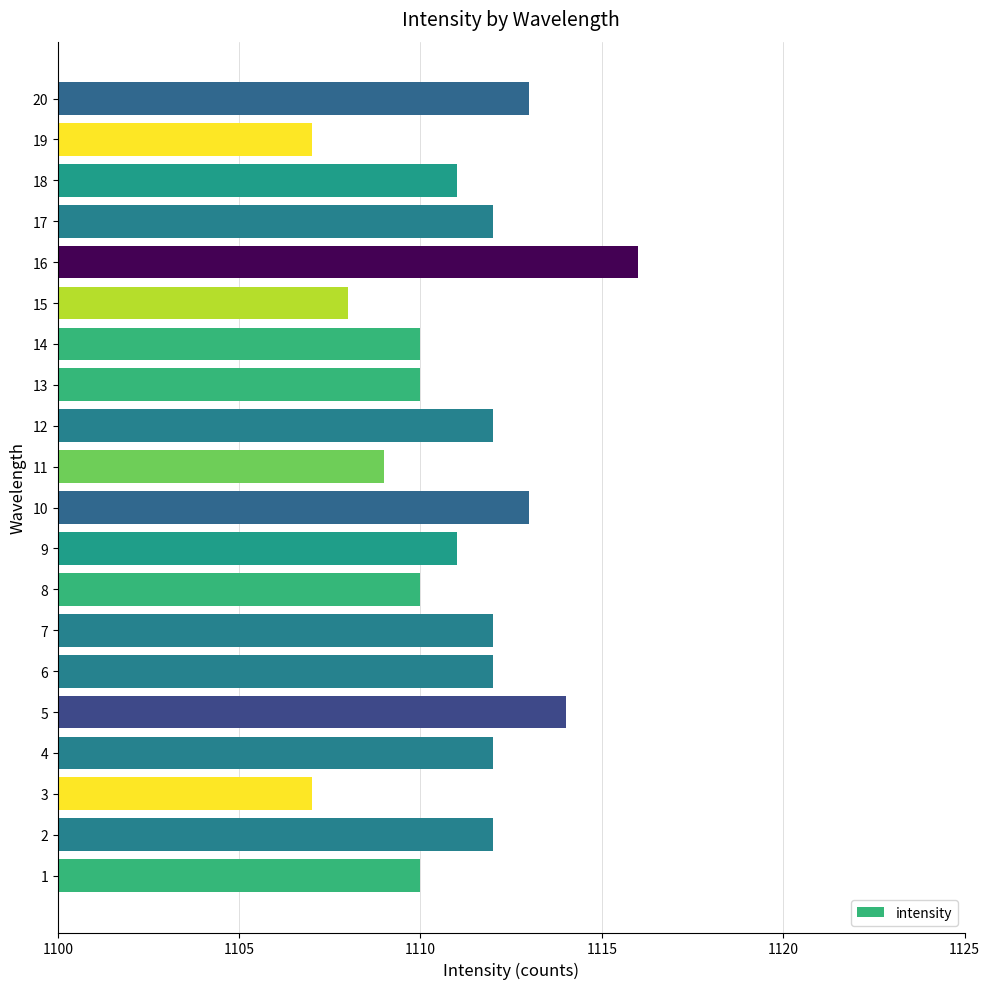

Approximately how many times larger is the value at 2 compared to 5?

1.0